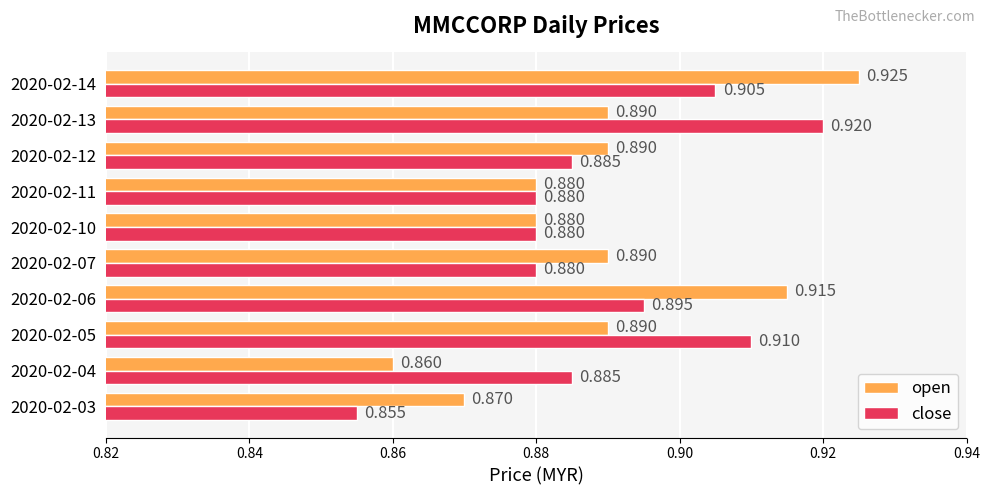

Rank the series by their average value, from highest to lowest.

close, open